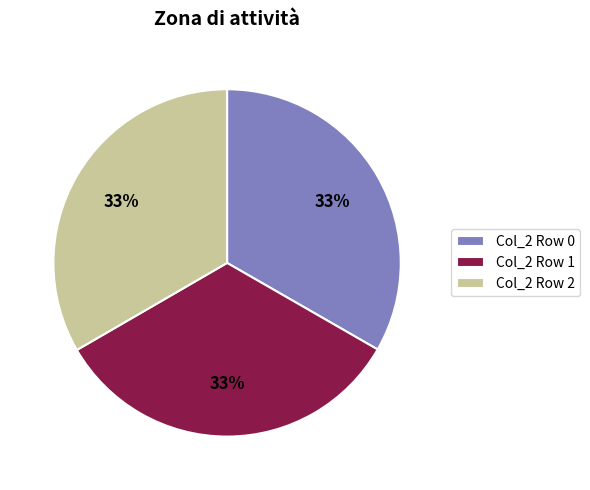

Do Col_2 Row 0 and Col_2 Row 2 together represent more than half of the pie?

Yes